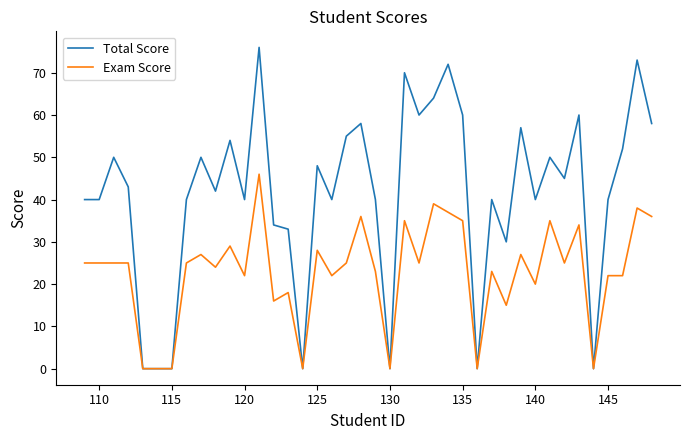

List the series in order of their peak value, highest first.

Total Score, Exam Score